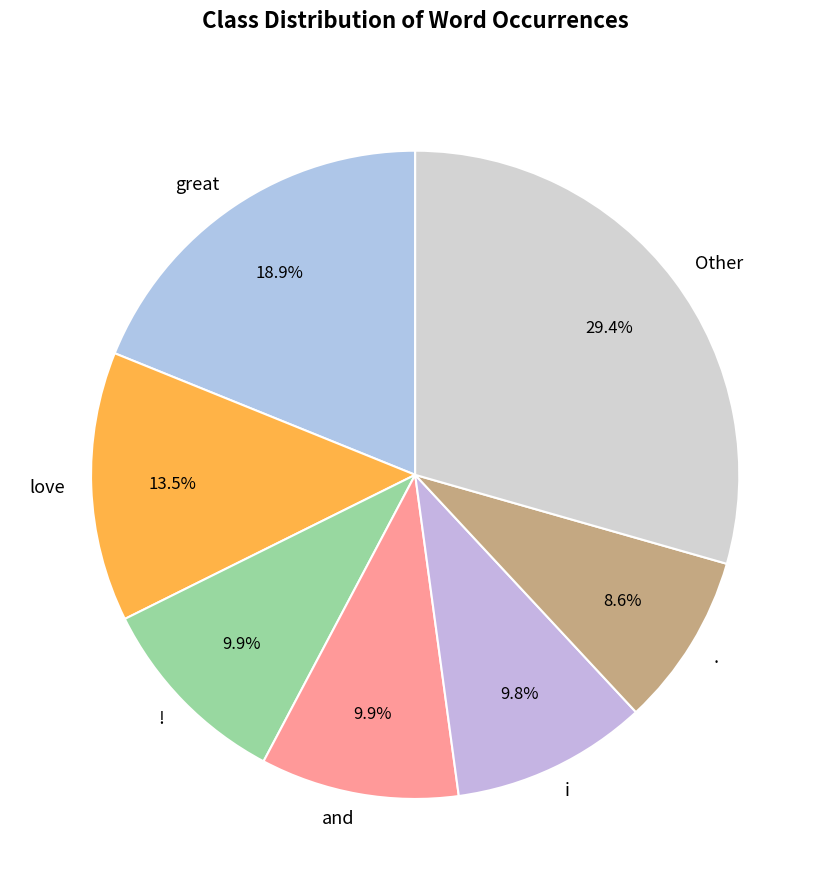

Does any single category account for the majority?

No